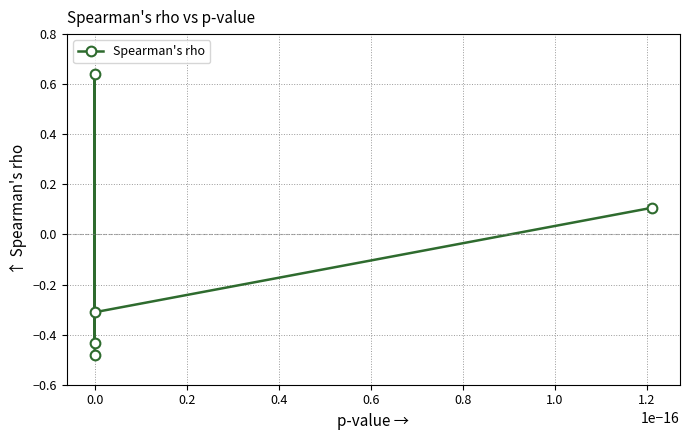

What is the minimum value shown in the chart?

-0.5